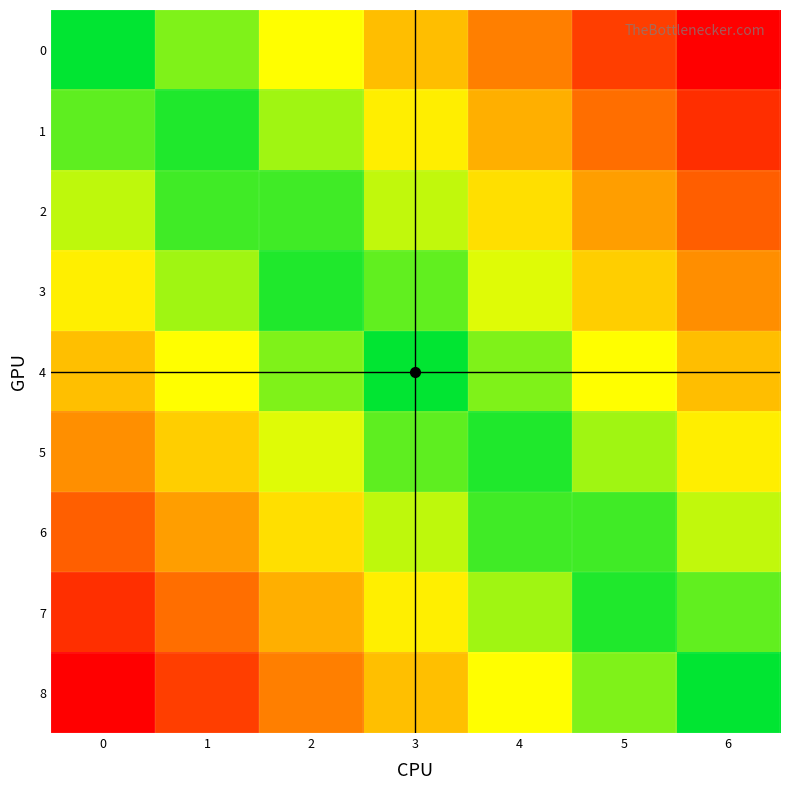

Reading left to right, what are all the values shown in this chart?

0: 0=0.0	1=0.2	2=0.3	3=0.5	4=0.7	5=0.8	6=1.0
1: 0=-0.1	1=0.0	2=0.2	3=0.4	4=0.5	5=0.7	6=0.9
2: 0=-0.2	1=-0.1	2=0.1	3=0.2	4=0.4	5=0.6	6=0.8
3: 0=-0.4	1=-0.2	2=-0.0	3=0.1	4=0.3	5=0.5	6=0.6
4: 0=-0.5	1=-0.3	2=-0.2	3=0.0	4=0.2	5=0.3	6=0.5
5: 0=-0.6	1=-0.5	2=-0.3	3=-0.1	4=0.0	5=0.2	6=0.4
6: 0=-0.8	1=-0.6	2=-0.4	3=-0.2	4=-0.1	5=0.1	6=0.2
7: 0=-0.9	1=-0.7	2=-0.5	3=-0.4	4=-0.2	5=-0.0	6=0.1
8: 0=-1.0	1=-0.8	2=-0.7	3=-0.5	4=-0.3	5=-0.2	6=0.0